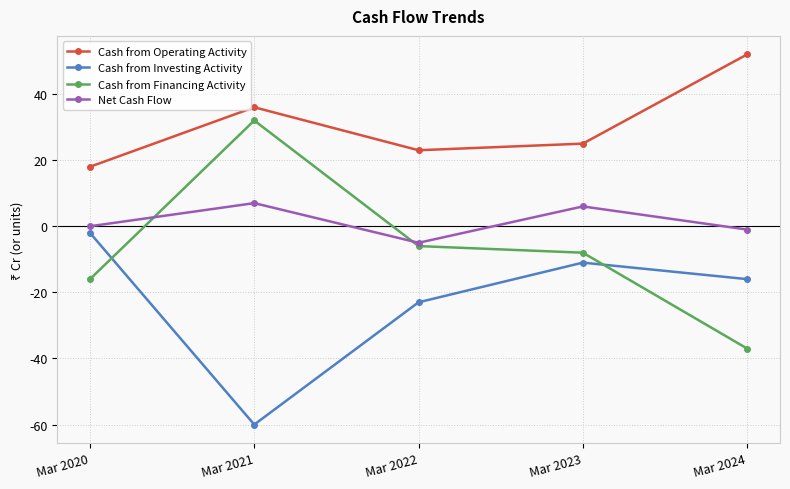

Is it true that Cash from Investing Activity equals -23 at Mar 2022?

True